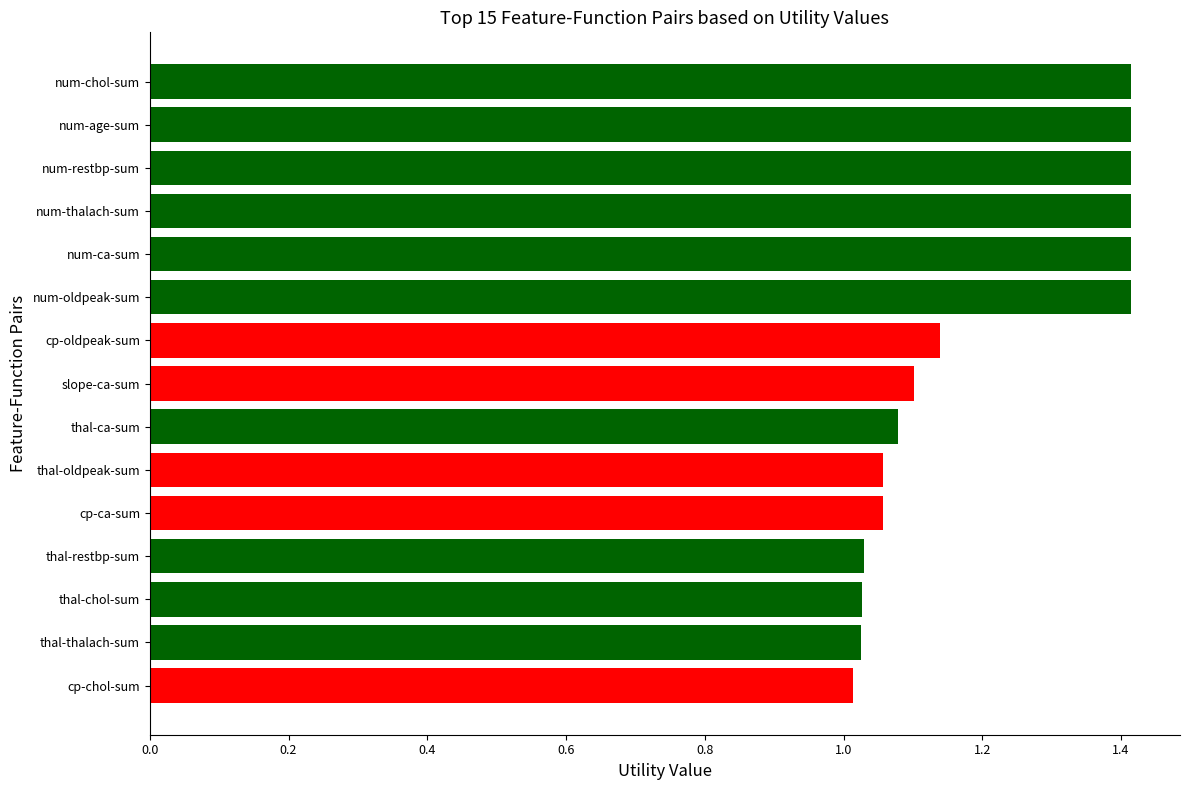

What is the sum of all values?

18.0